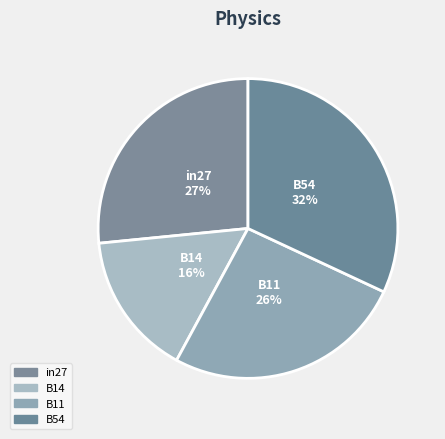

True or false: B14 accounts for 16% of the total.

True